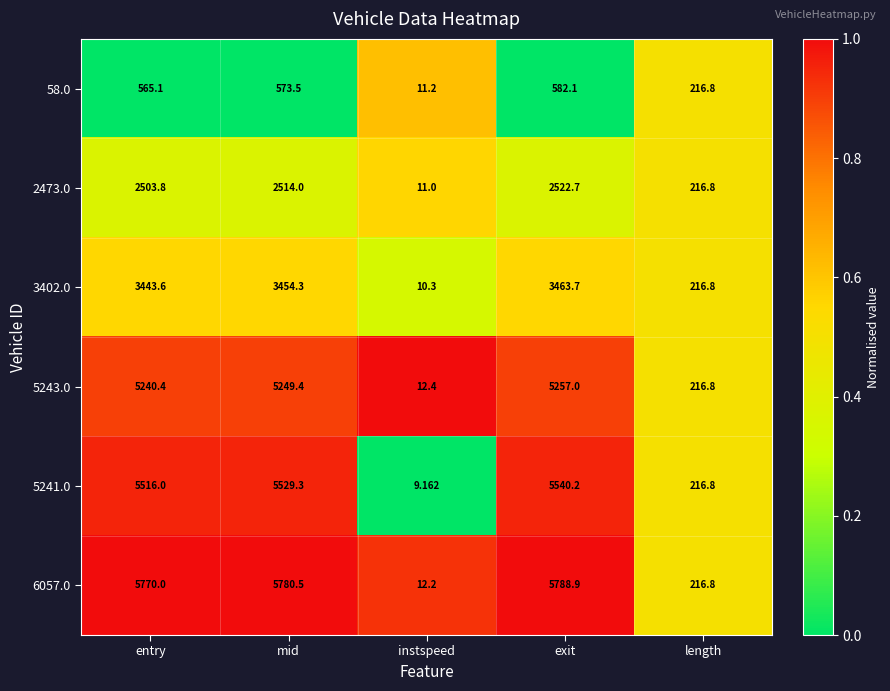

Where is 5241.0 nearest to the value 2774?

length